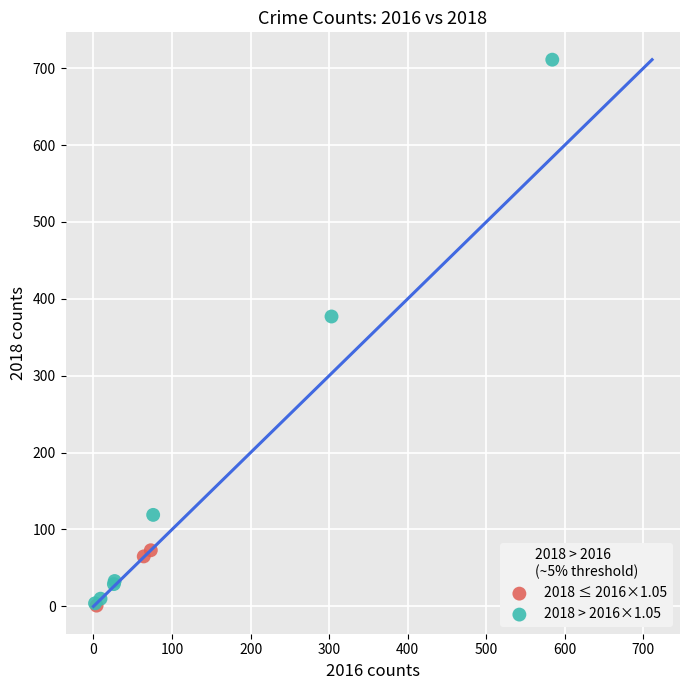

Which series reaches the maximum Y coordinate?

2018 > 2016×1.05